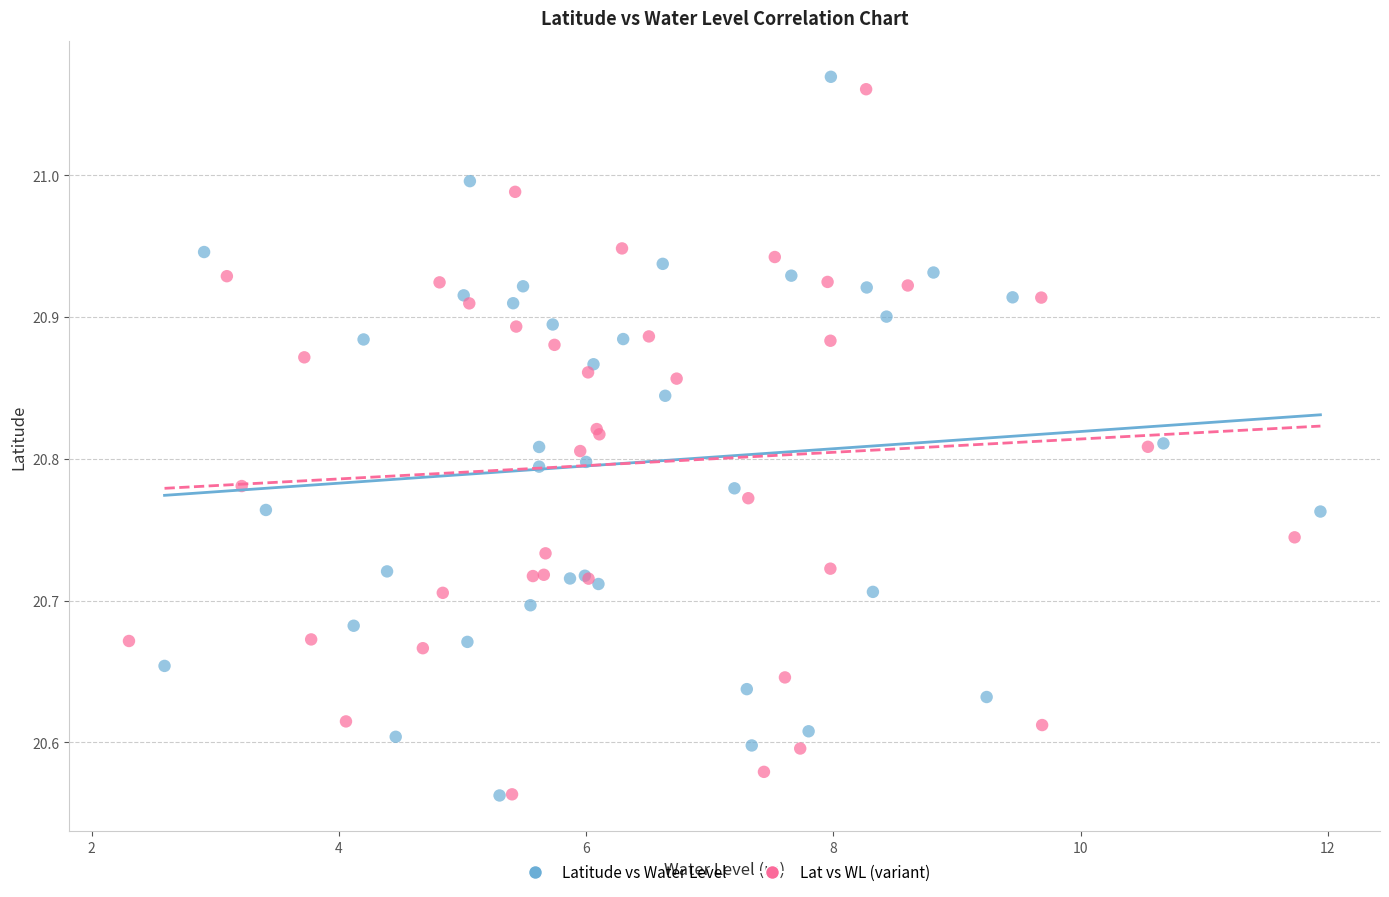

What are all the series names shown in the legend?

Latitude vs Water Level, Lat vs WL (variant)